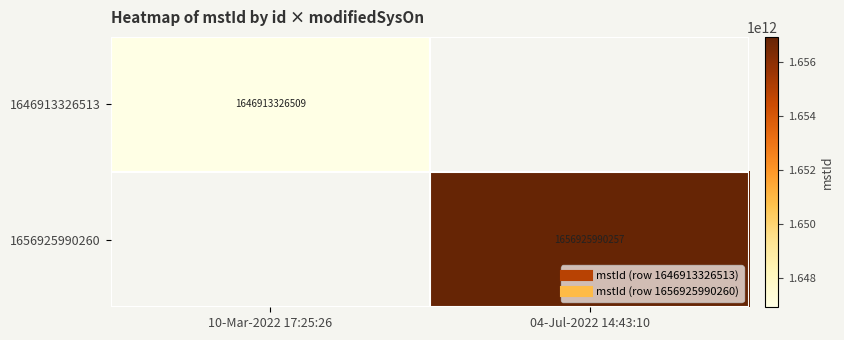

The 1656925990260 series shows 1656925990257 at 04-Jul-2022 14:43:10. True or false?

True